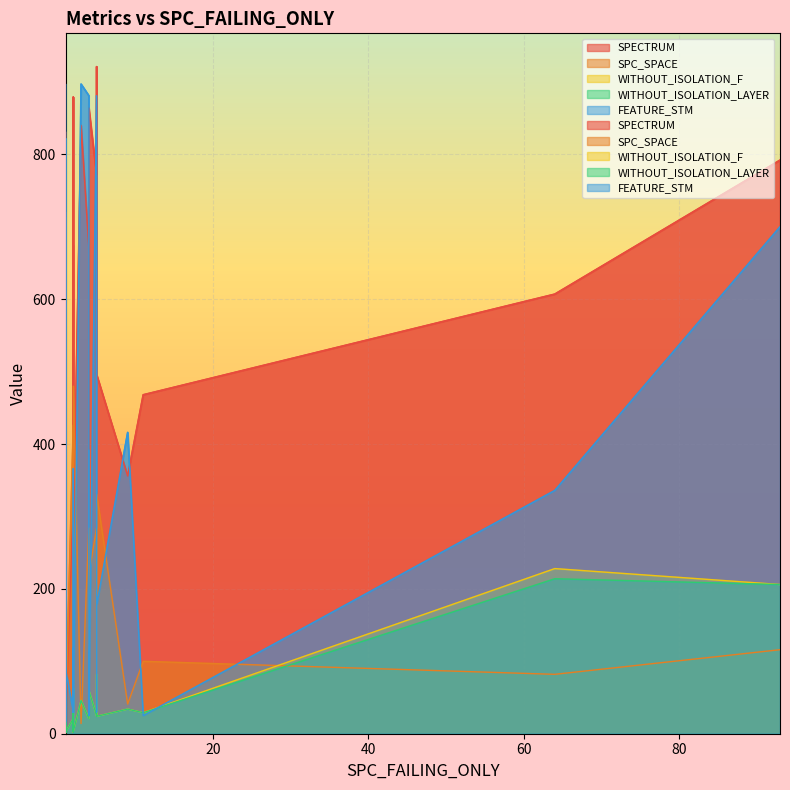

True or false: SPECTRUM and WITHOUT_ISOLATION_F cross at least once.

False